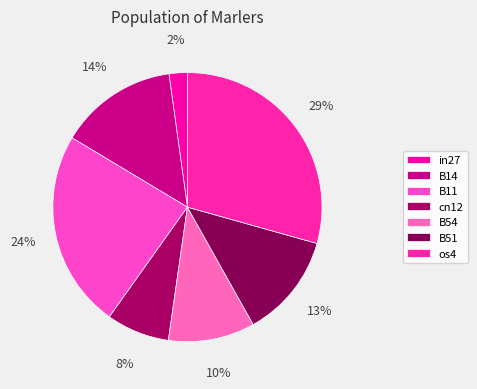

Count the number of slices in the pie.

7